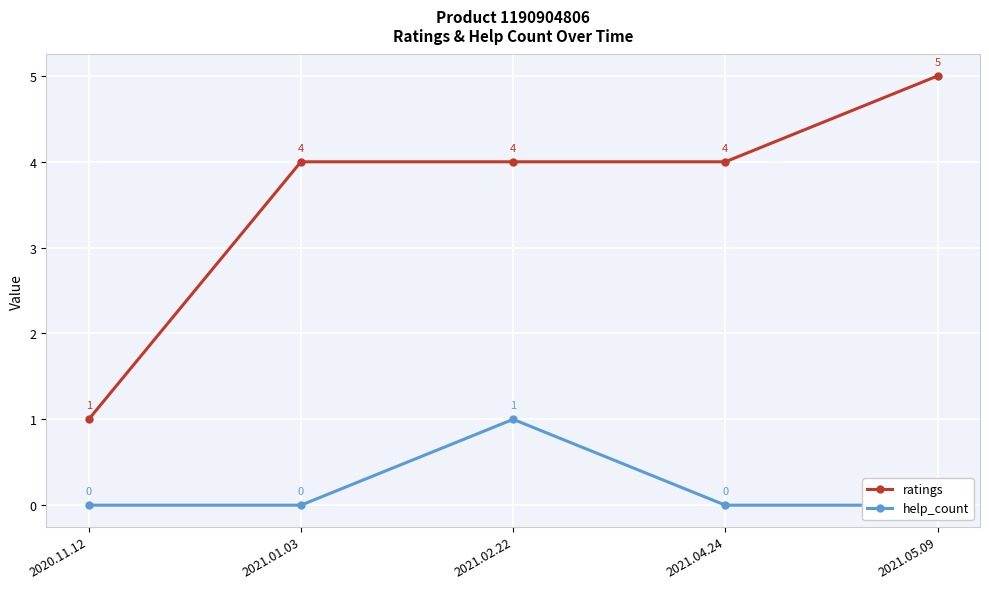

Rank the series by their average value, from highest to lowest.

ratings, help_count